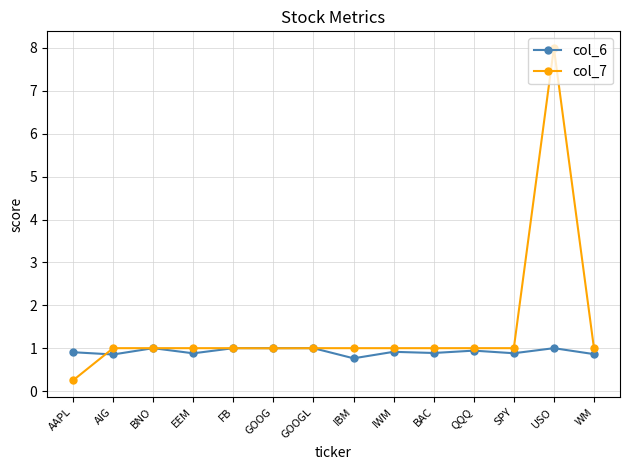

What is the value of the col_7 point at the 4th from the left?

1.0